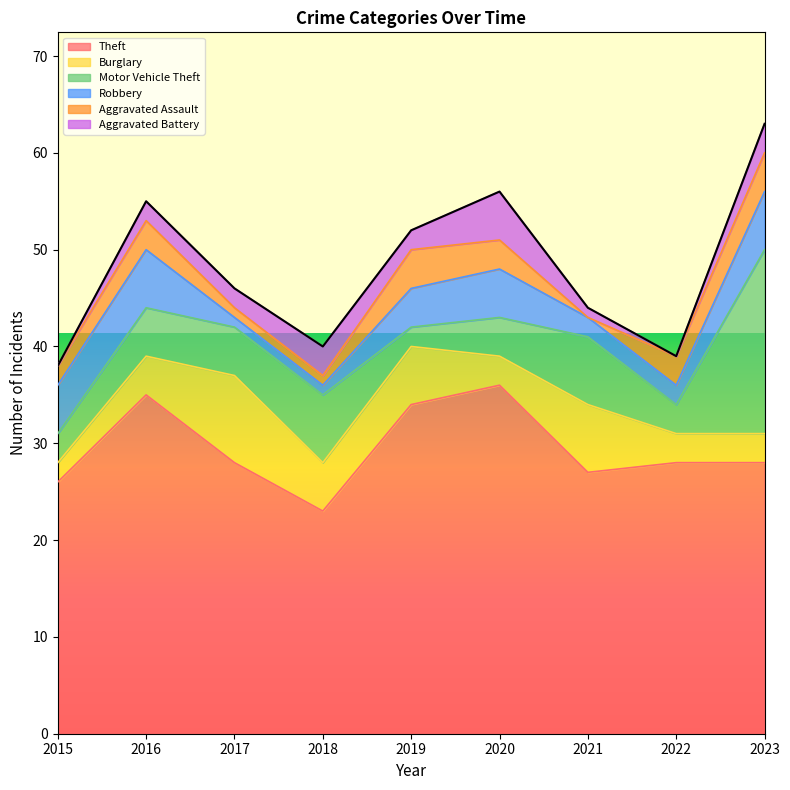

True or false: Aggravated Battery has more than 2 points higher than both neighbors.

False